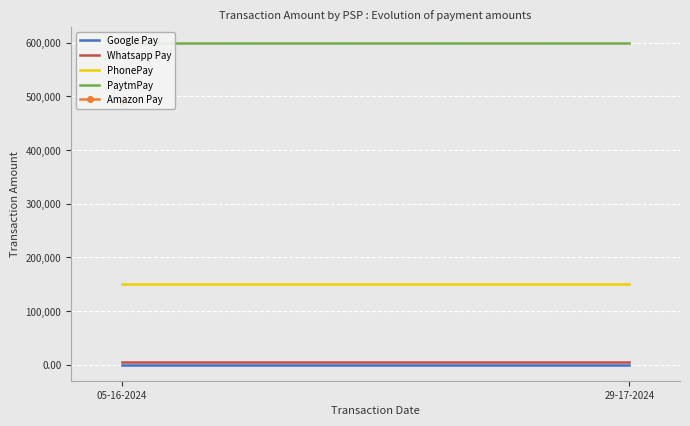

How many lines are shown in the chart?

4